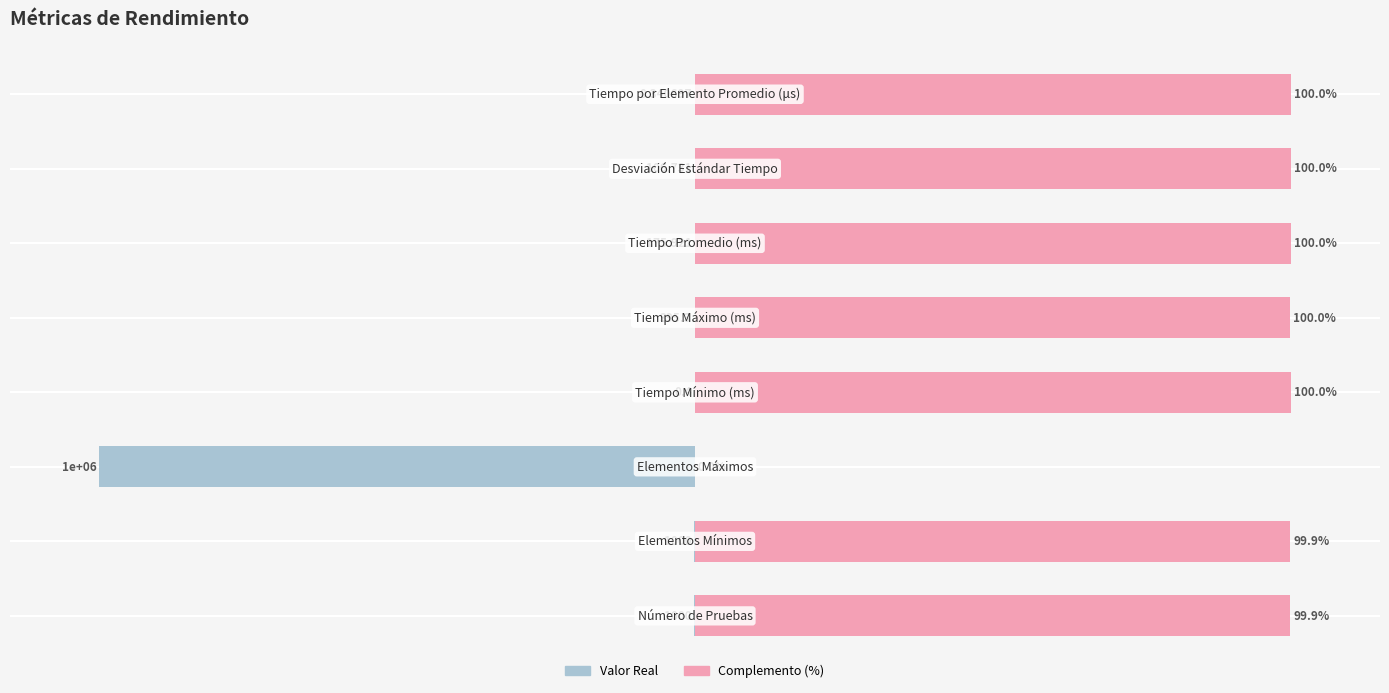

True or false: Valor (normalizado) has a value of -0.0 at 4.

True